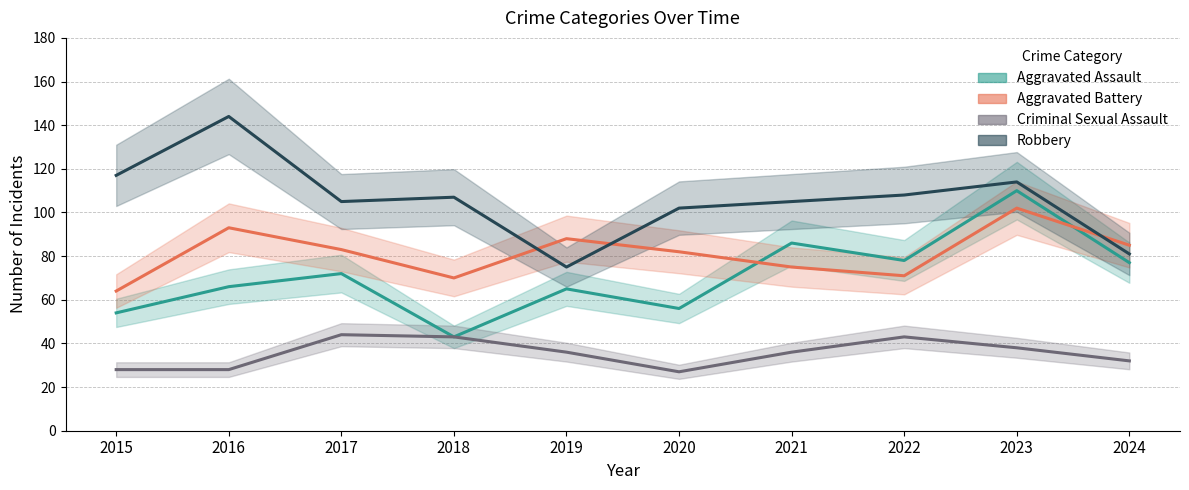

Where is Aggravated Battery nearest to the value 83?

2017